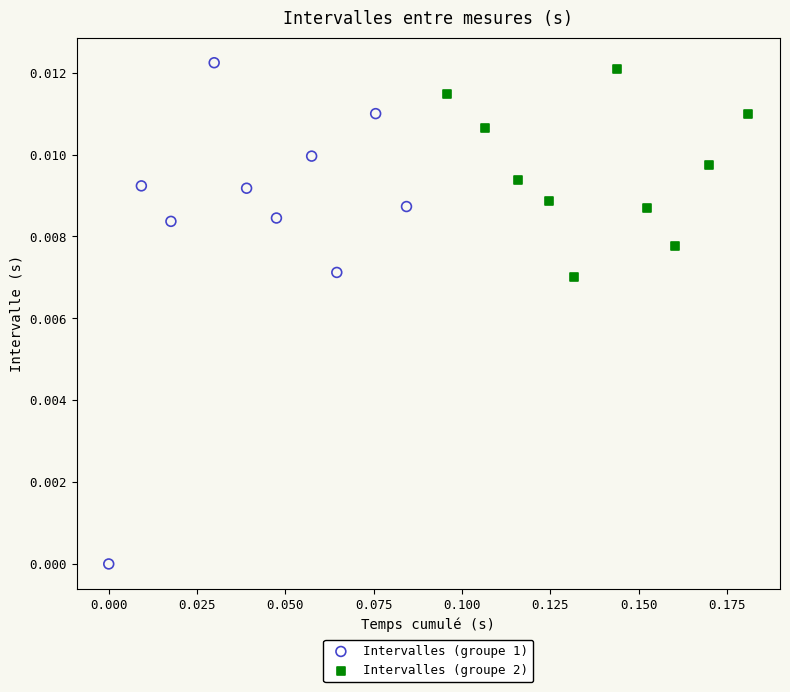

Which series contains the highest Y value?

Intervalles (groupe 1)